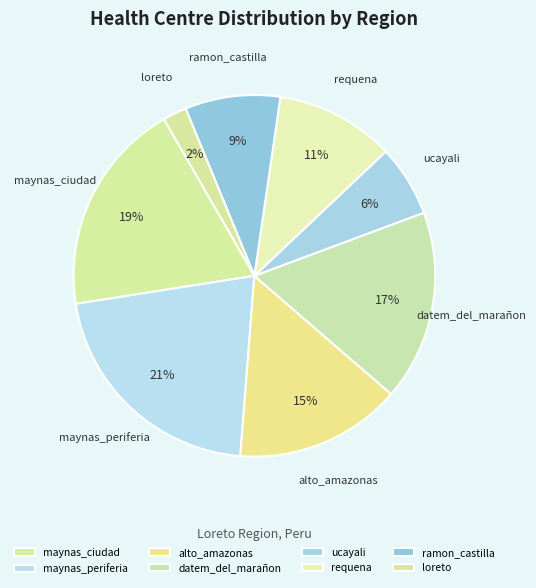

Count the number of slices in the pie.

8